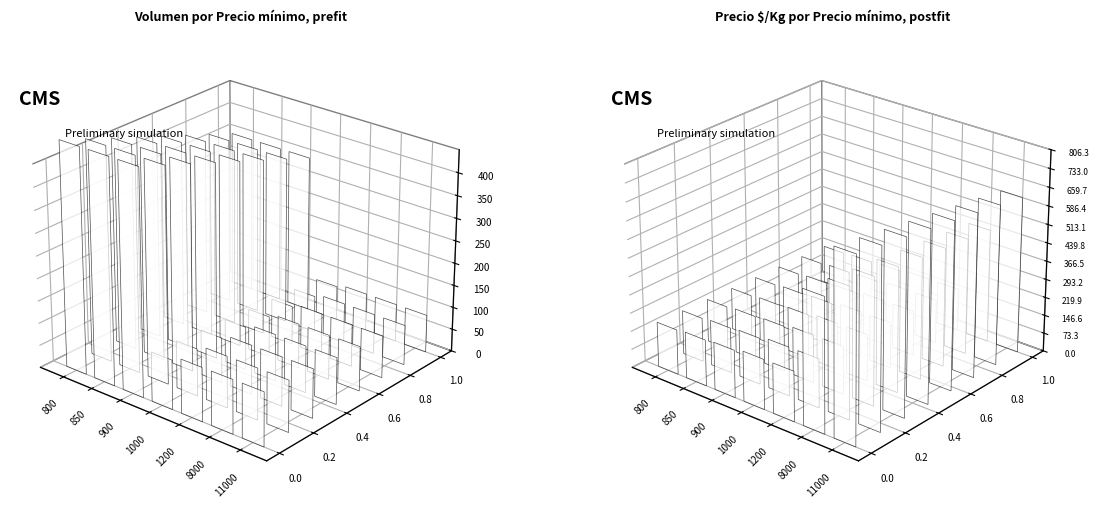

True or false: Volumen has a value of 743 at 850.

False